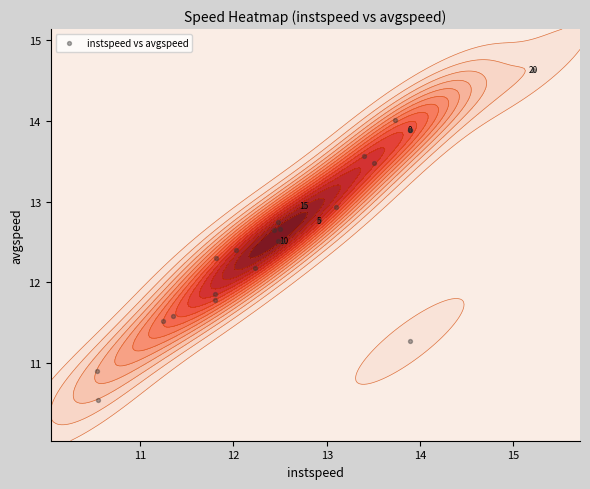

The chart shows a value of 21.5 at 16. True or false?

False